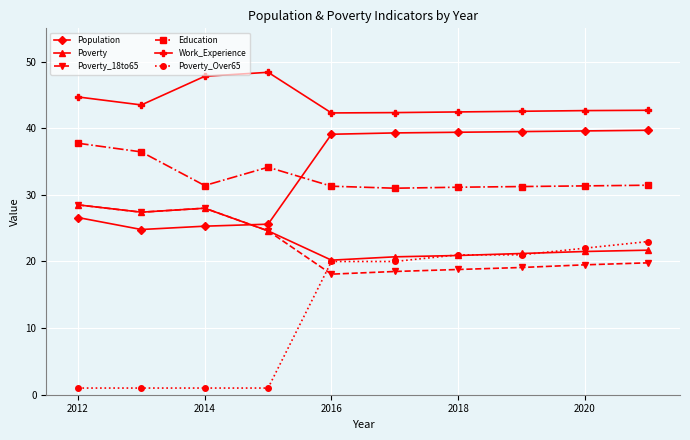

True or false: Poverty_18to65 has more than 0 interior local peaks.

True